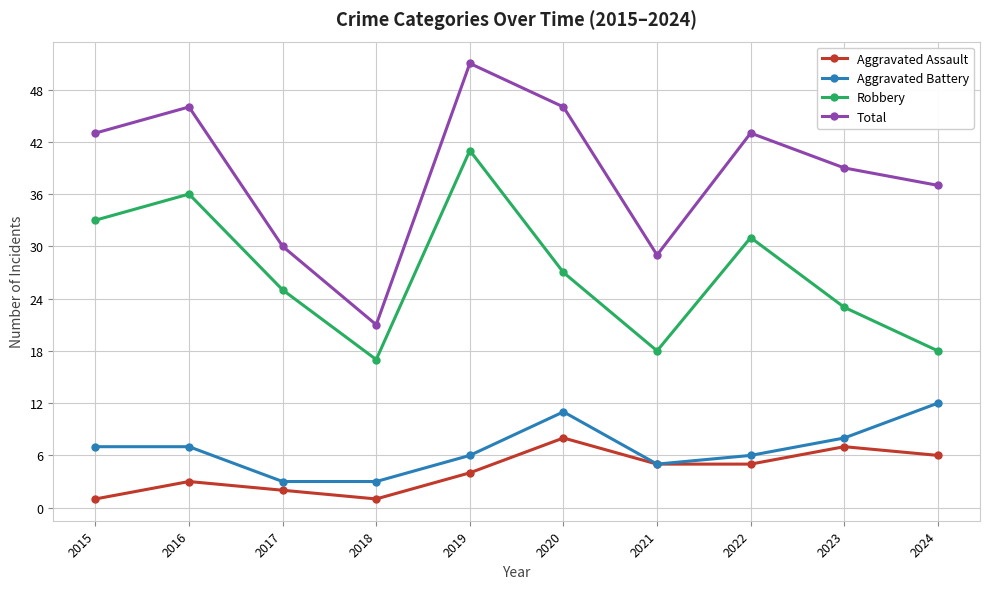

What is the value of the Aggravated Assault point at the 5th from the left?

4